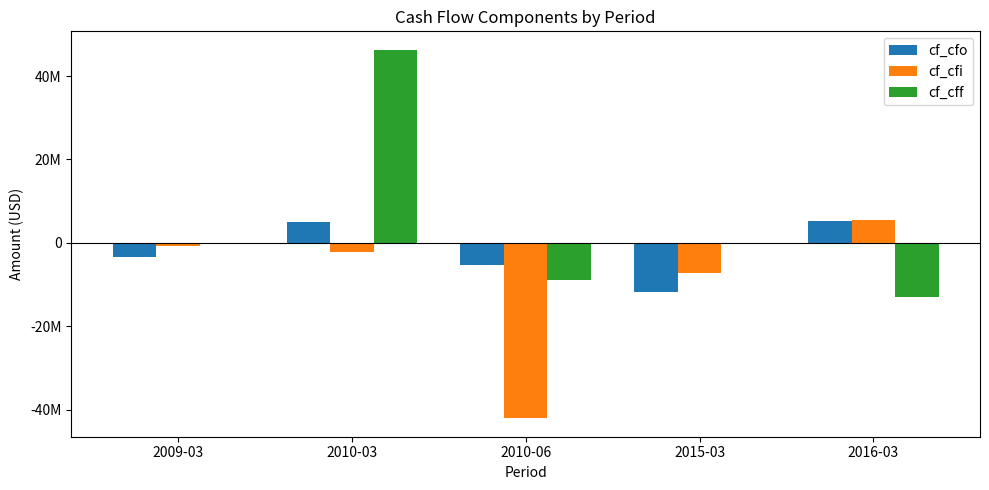

Is the value of cf_cff at 2009-03 greater than the value of cf_cfo at 2016-03?

No